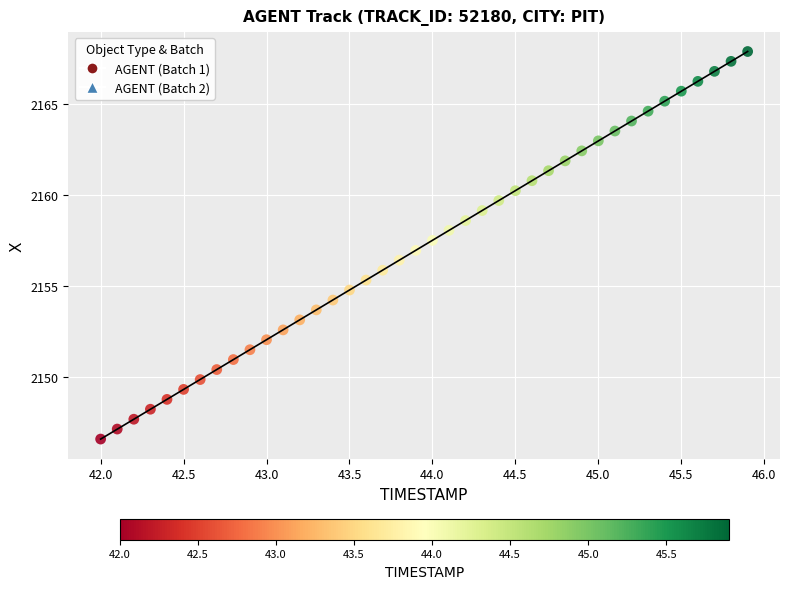

What is the range of X values (max minus min)?

3.9